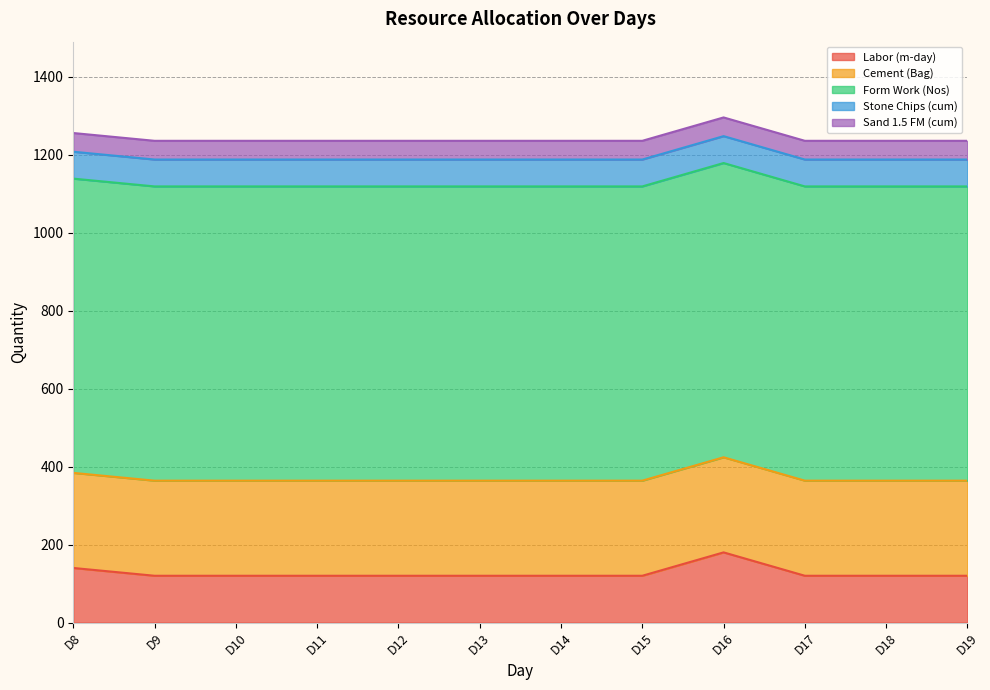

What are all the series names shown in the legend?

Labor (m-day), Cement (Bag), Form Work (Nos), Stone Chips (cum), Sand 1.5 FM (cum)